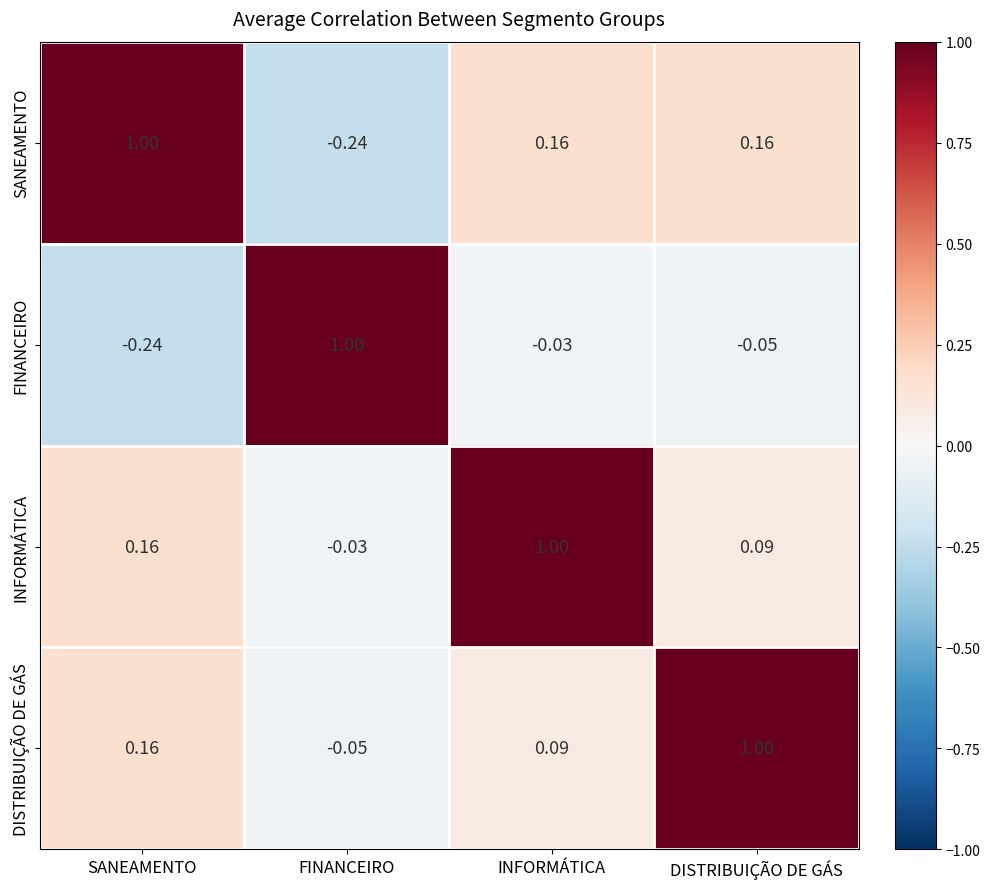

Rank the categories by DISTRIBUIÇÃO DE GÁS value from lowest to highest.

FINANCEIRO, INFORMÁTICA, SANEAMENTO, DISTRIBUIÇÃO DE GÁS